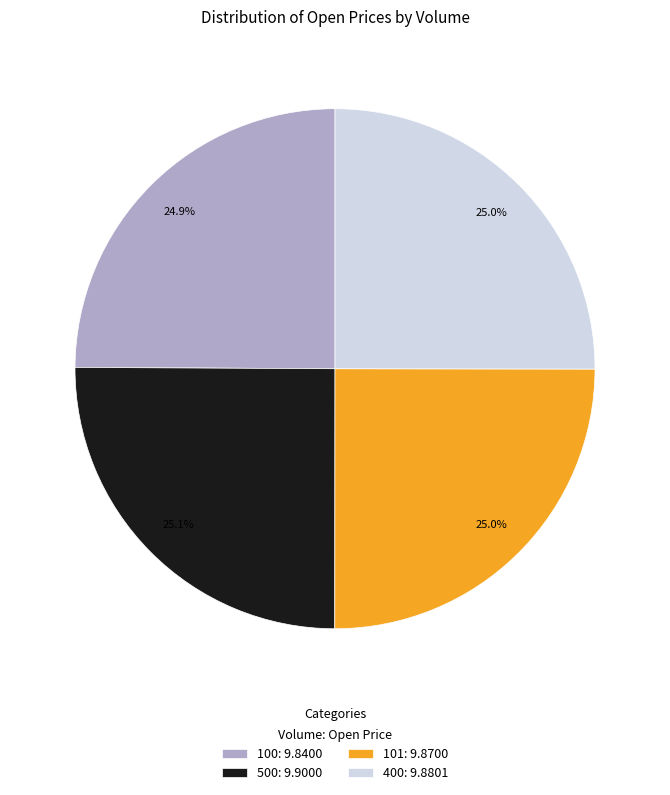

How many segments does this pie chart have?

4